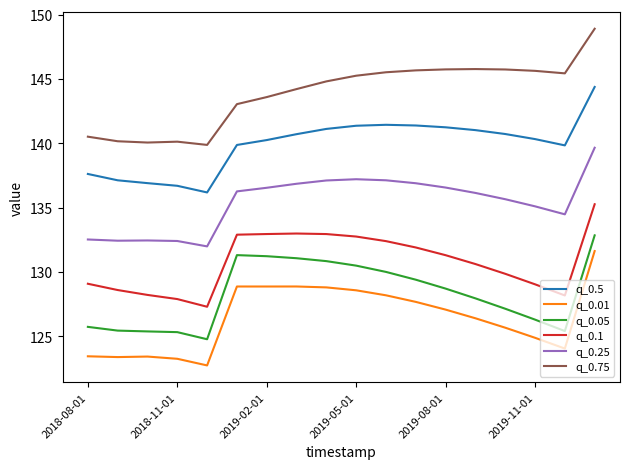

What is the difference between the maximum and minimum values in the q_0.25 series?

7.7